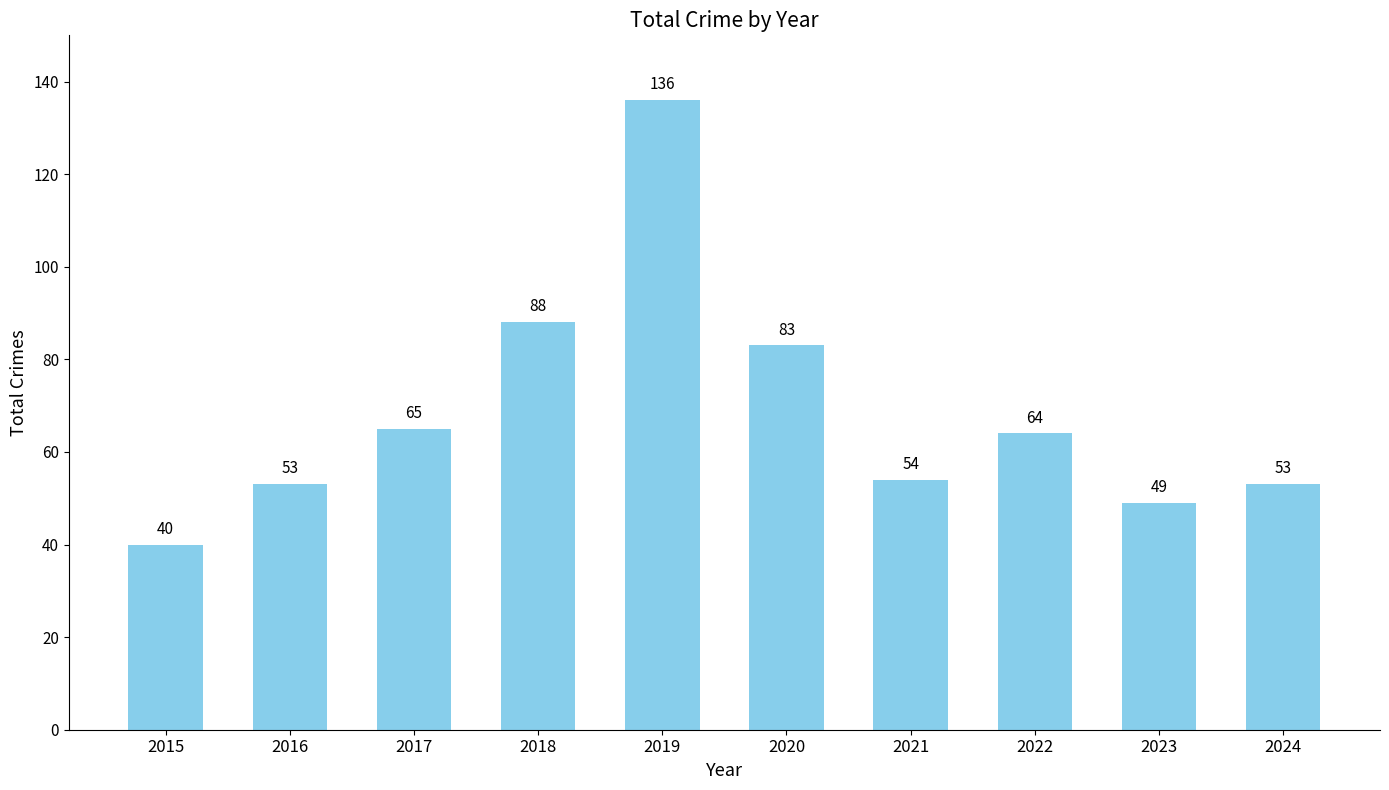

What is the sum of all values?

685